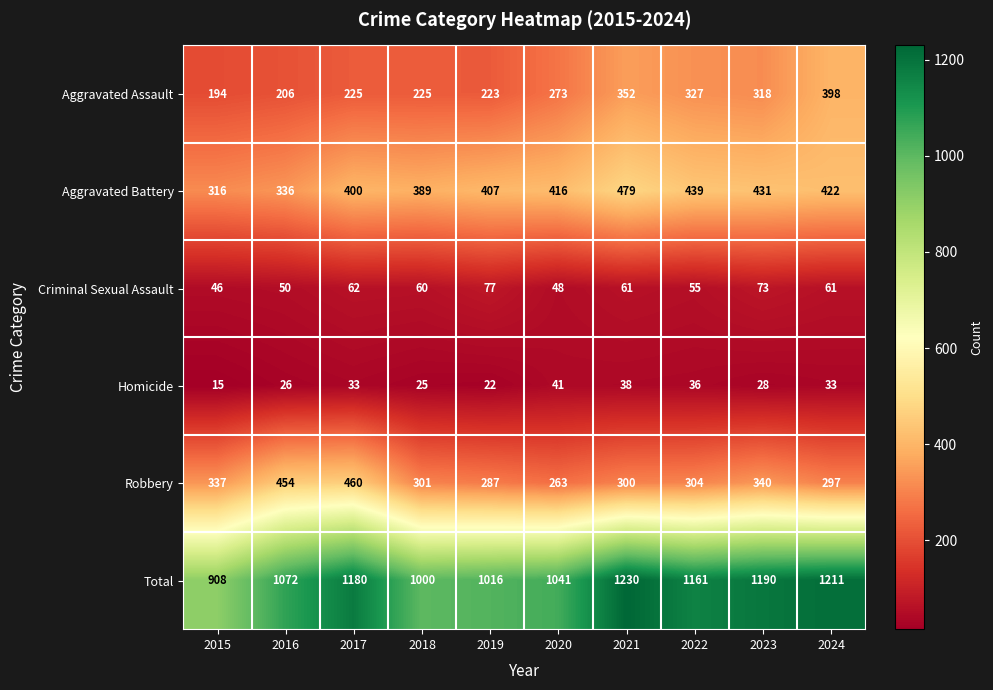

What value does the Homicide series have at 2021, to the nearest 10?

40